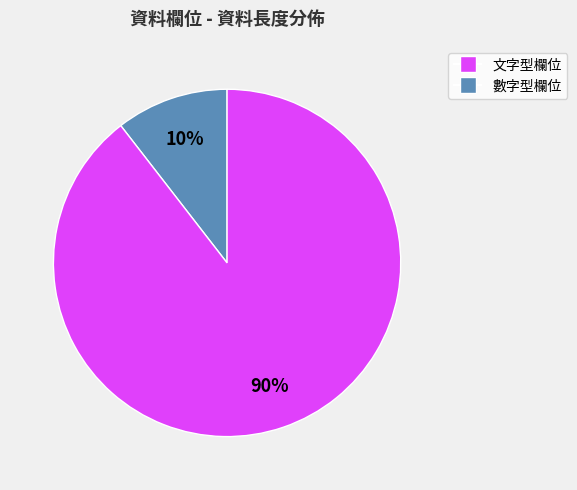

To the nearest percent, what is the average slice percentage?

50%